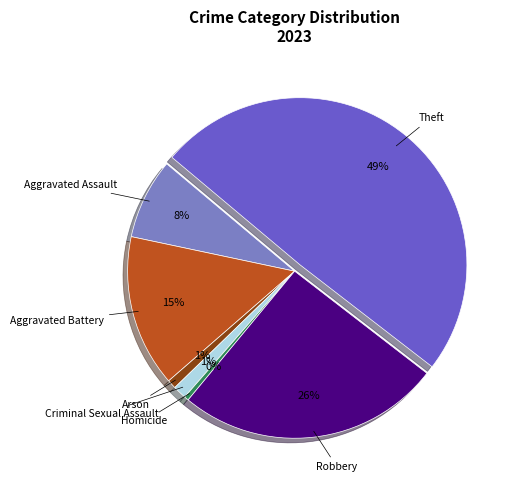

Approximately how many times larger is the value at Aggravated Assault compared to Theft?

0.2